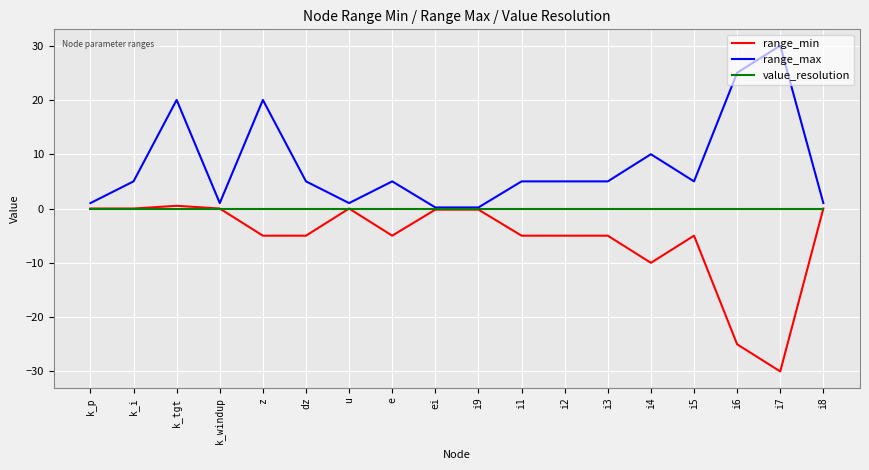

List the series in order of their overall mean, highest first.

range_max, value_resolution, range_min